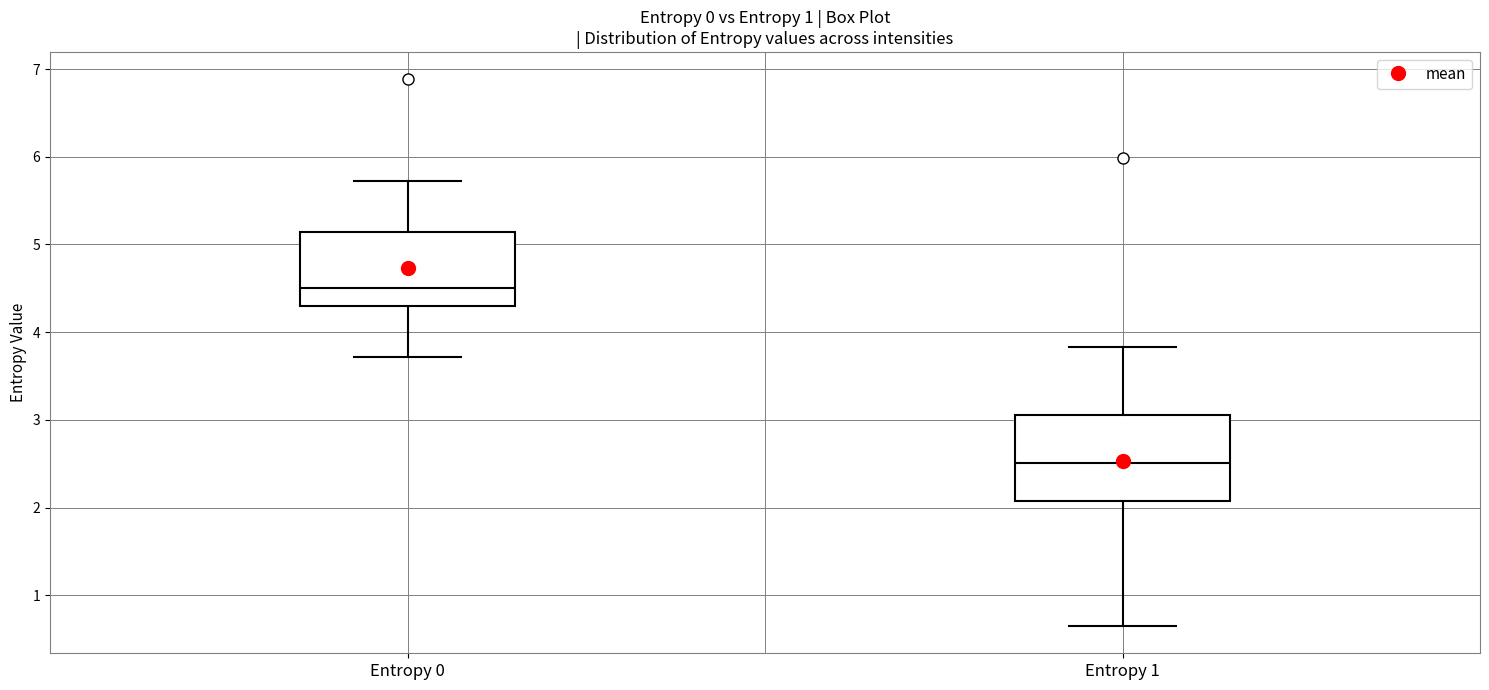

Which box's median line is the lowest?

Entropy 1